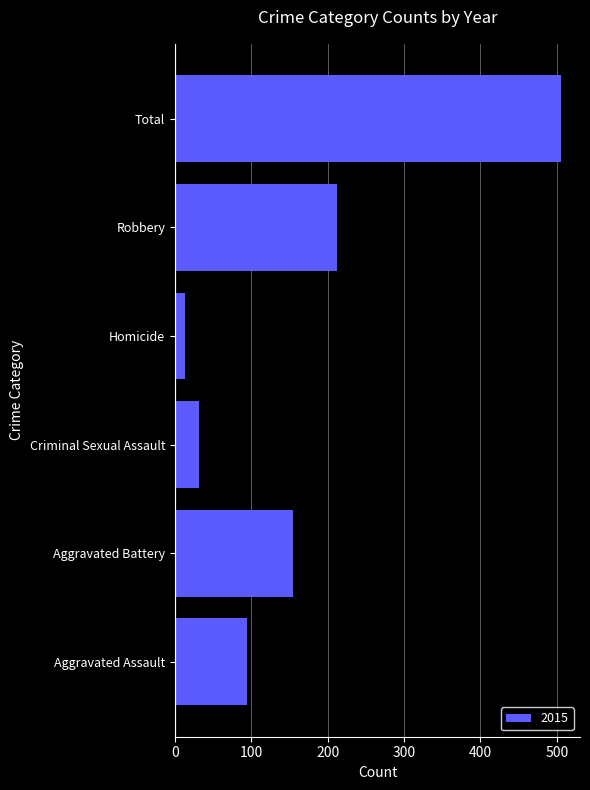

Read the value at Robbery, to the nearest 50.

200